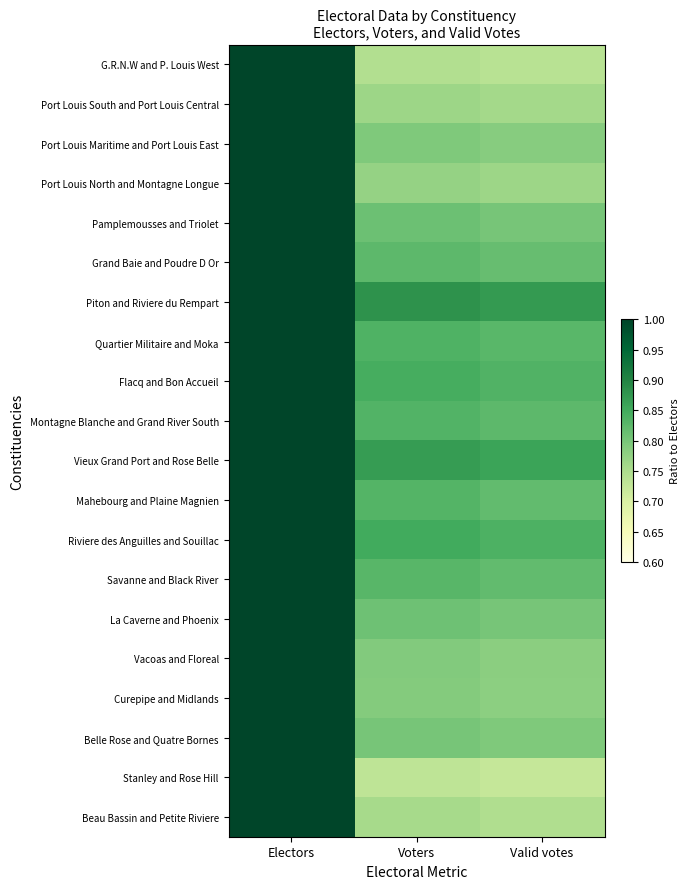

How many categories are shown in the chart?

3